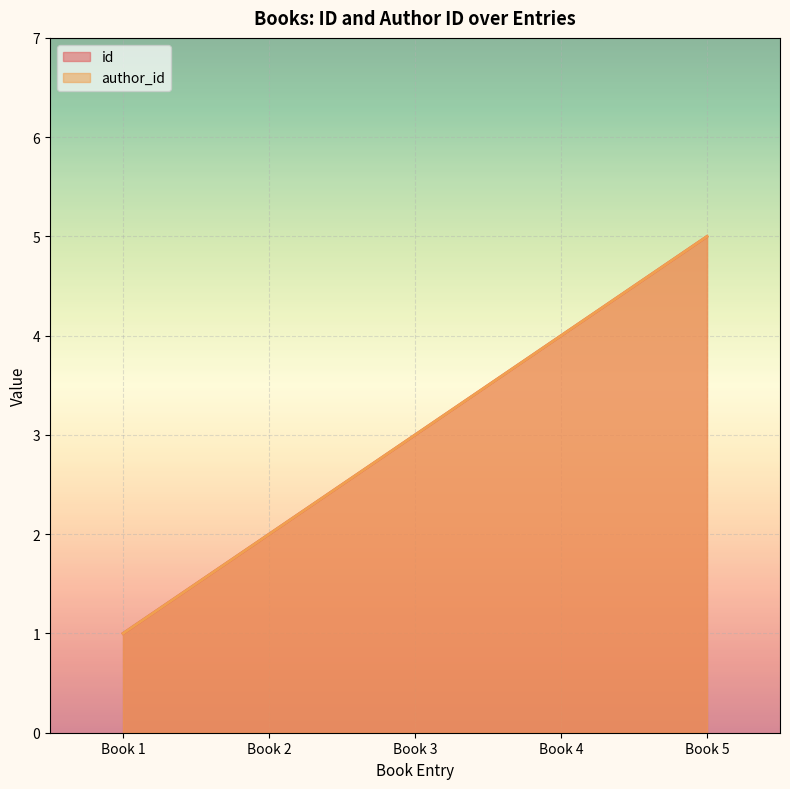

What is the value of the author_id point at the 1st from the left?

1